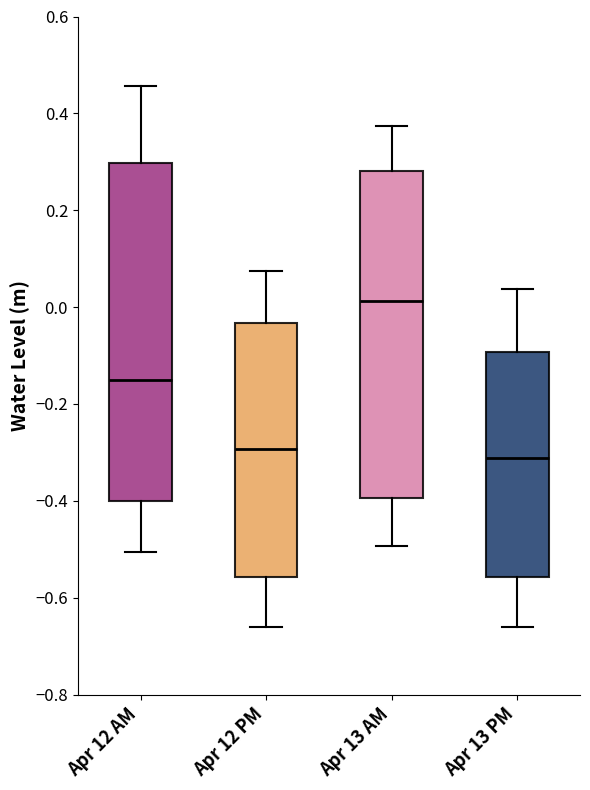

Where does the upper whisker of the box for Apr 13 AM end on the y-axis? The values are not printed on the chart, so give them approximately, as read against the axis.

0.38